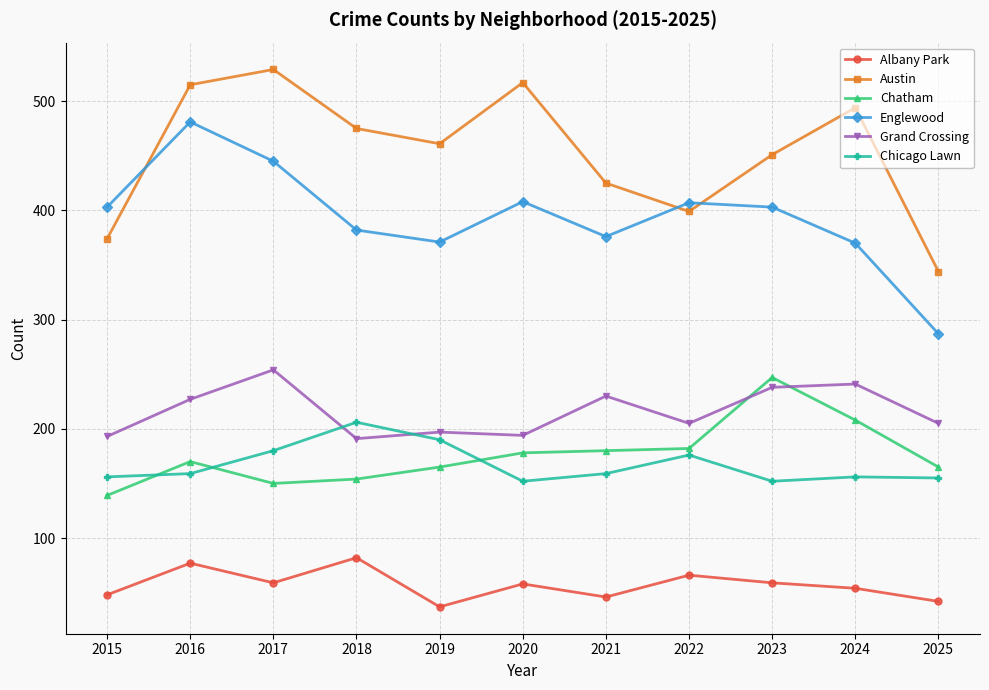

Is this an area chart (filled region under the line)?

No